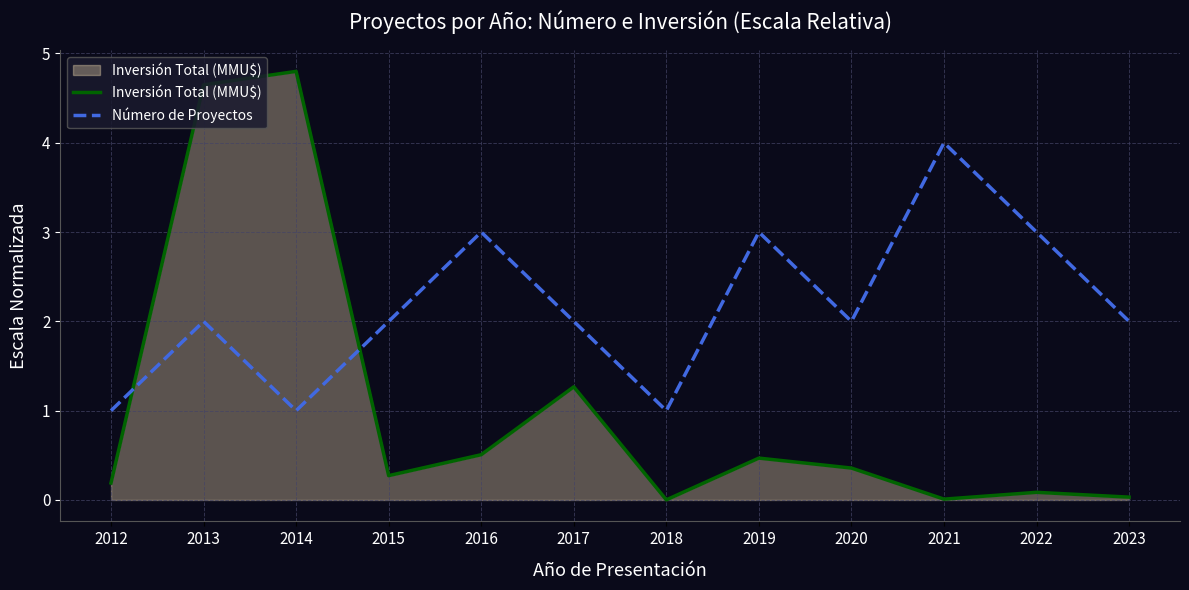

What is the average value of the Número de Proyectos series?

2.2